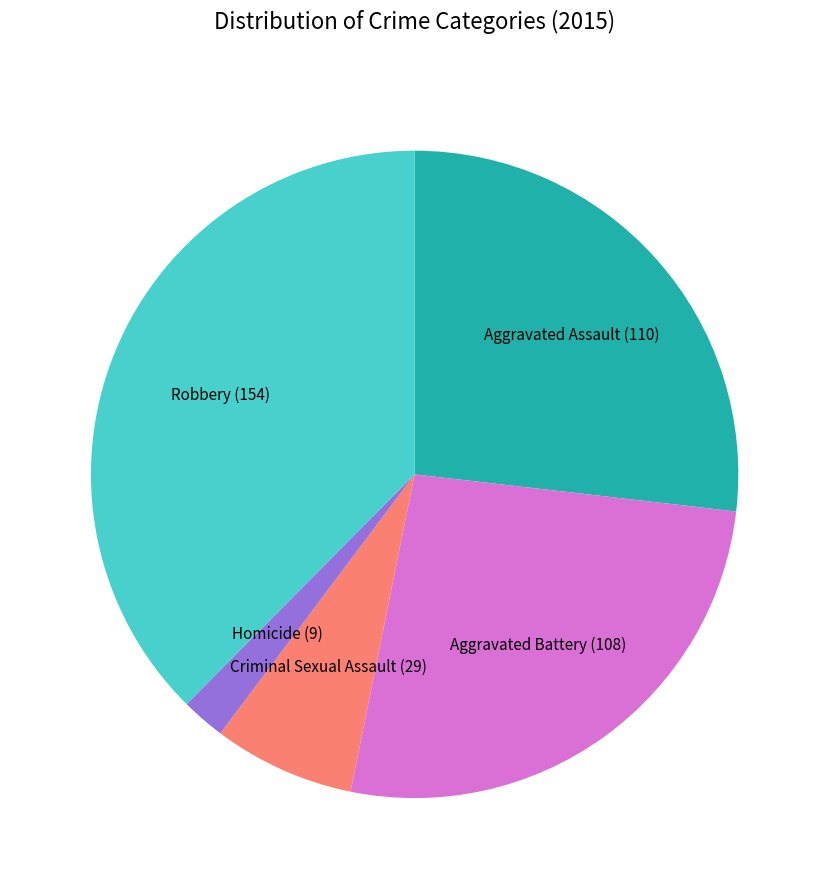

Is there any slice that represents more than half of the pie?

No